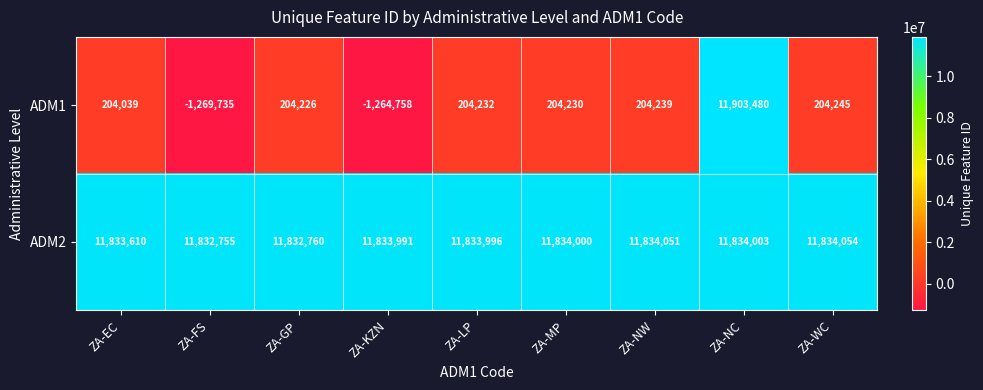

What is the difference between the highest and lowest values at ZA-EC?

11629571